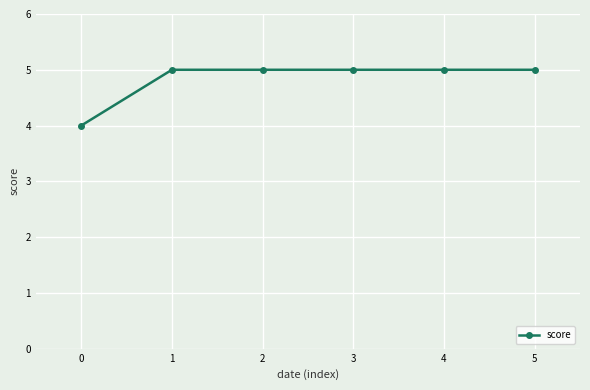

What is the value of the 3rd point from the left?

5